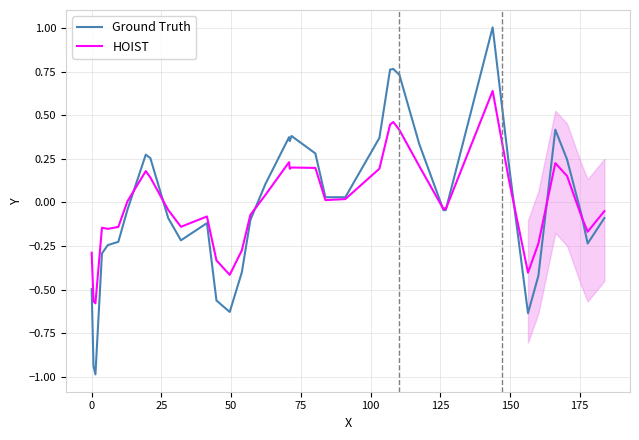

Rank the series by their maximum value, from lowest to highest.

HOIST, Ground Truth